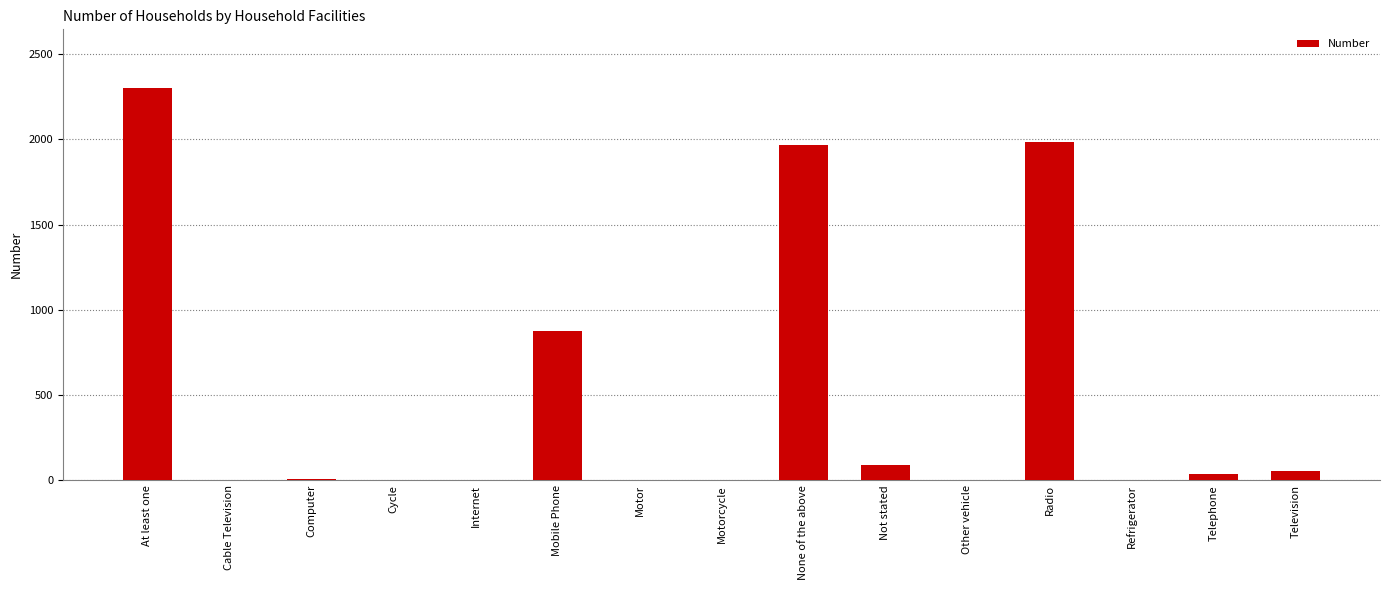

What is the average value?

488